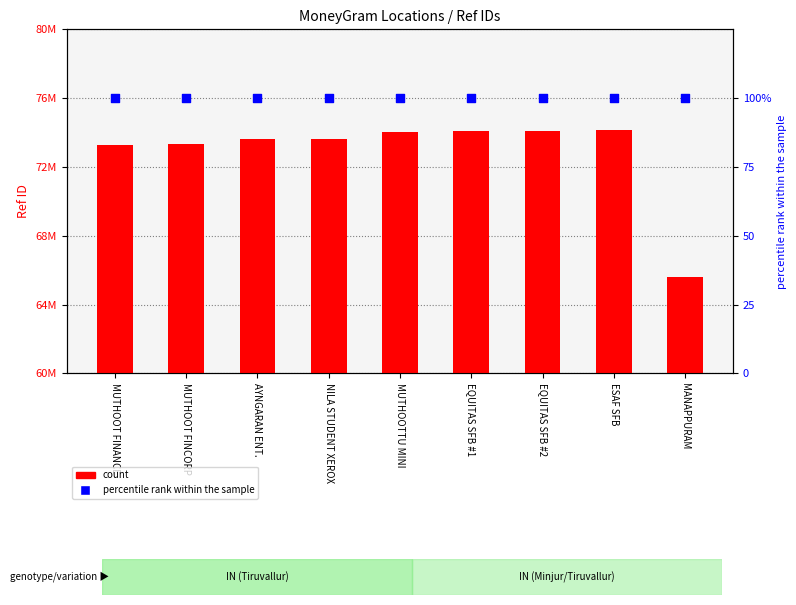

What is the total value across all series at NILA STUDENT XEROX?

73650626